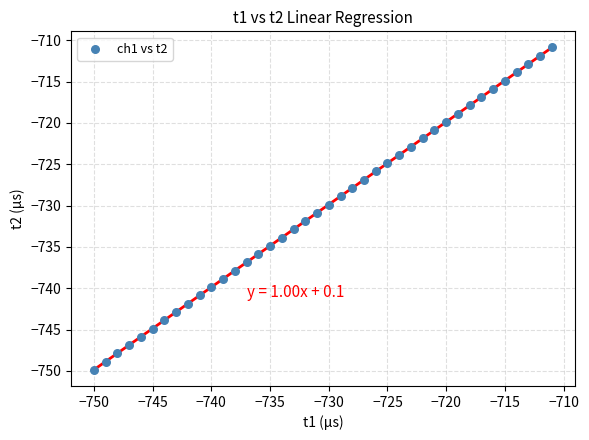

What is the range of X values (max minus min)?

39.0